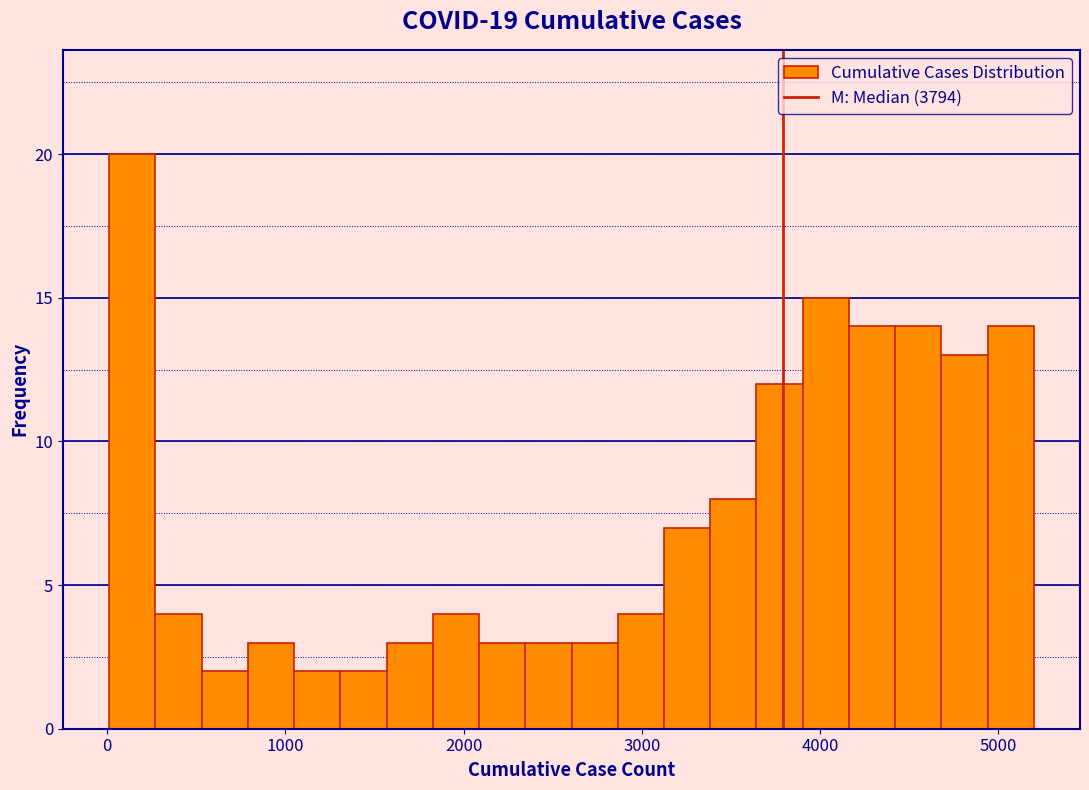

Read against the x-axis, roughly where is the centre of the tallest bar?

100